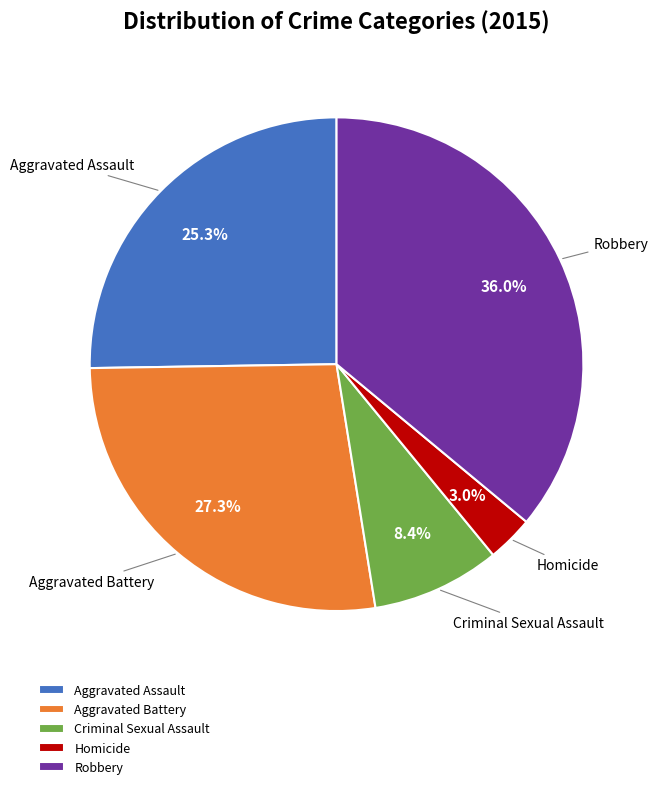

Between Robbery and Aggravated Battery, which is larger?

Robbery